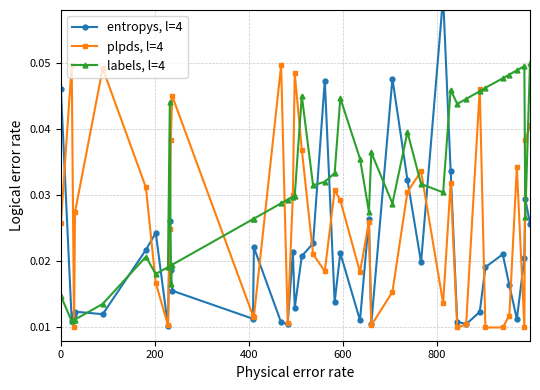

True or false: labels, l=4 has more than 2 interior local peaks.

True